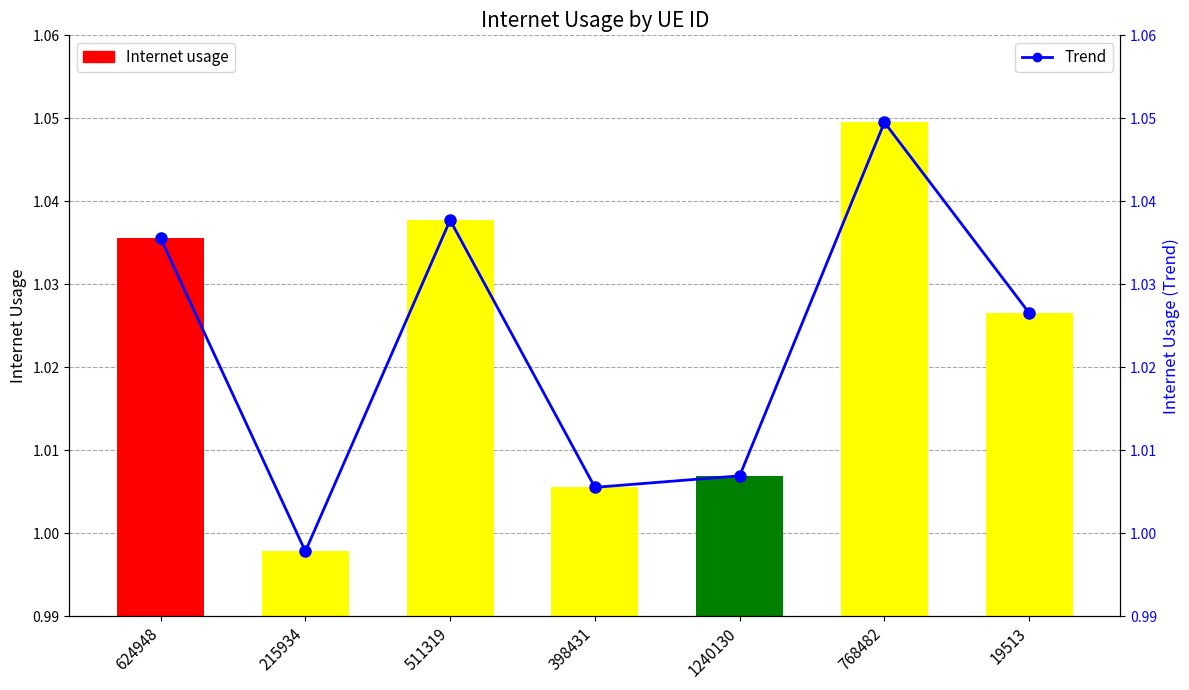

Read the Trend value at 1240130.

1.0